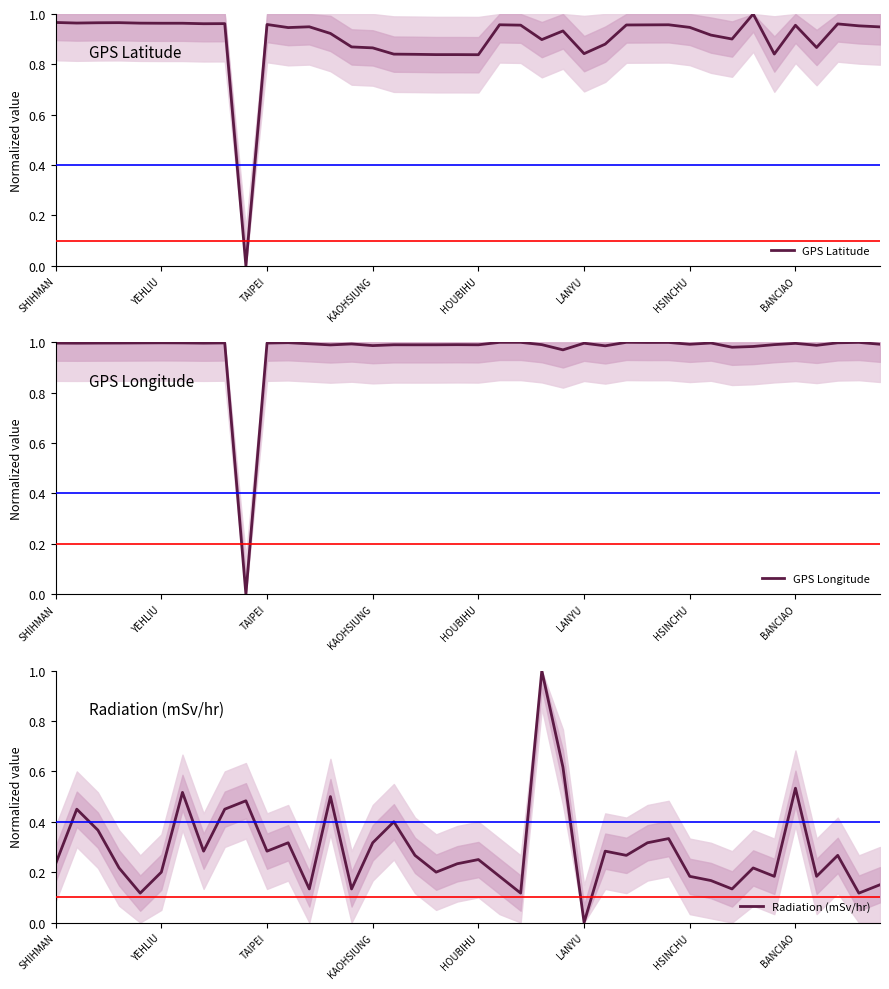

True or false: GPS Latitude and Radiation (mSv/hr) cross at least once.

True